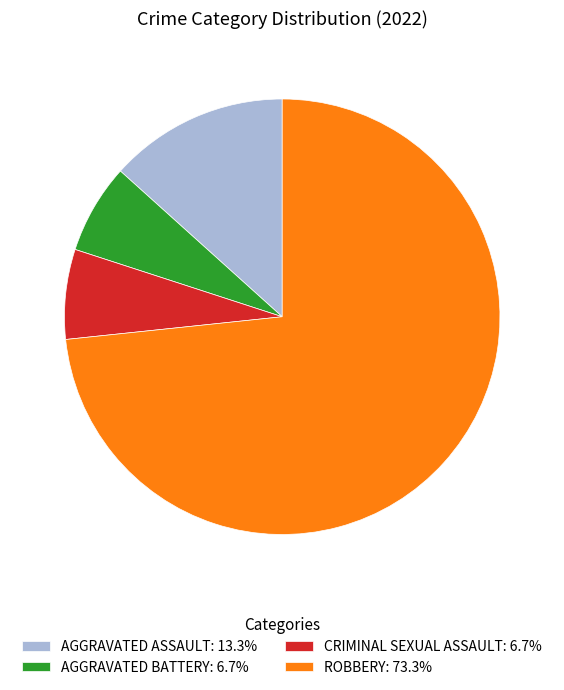

Is the sum of CRIMINAL SEXUAL ASSAULT: 6.7% and AGGRAVATED BATTERY: 6.7% greater than half?

No